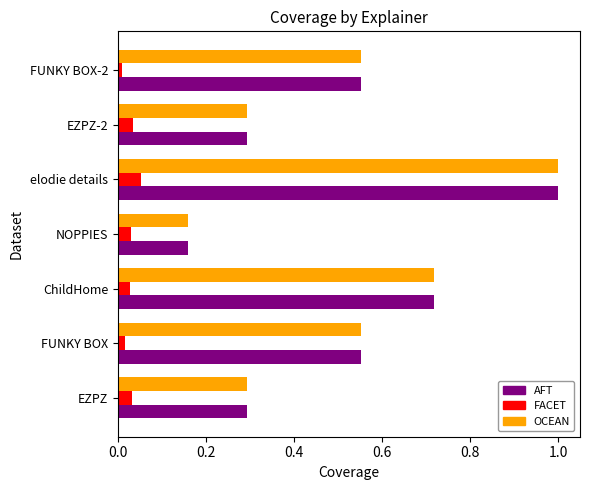

At which category is the sum across all series the highest?

elodie details